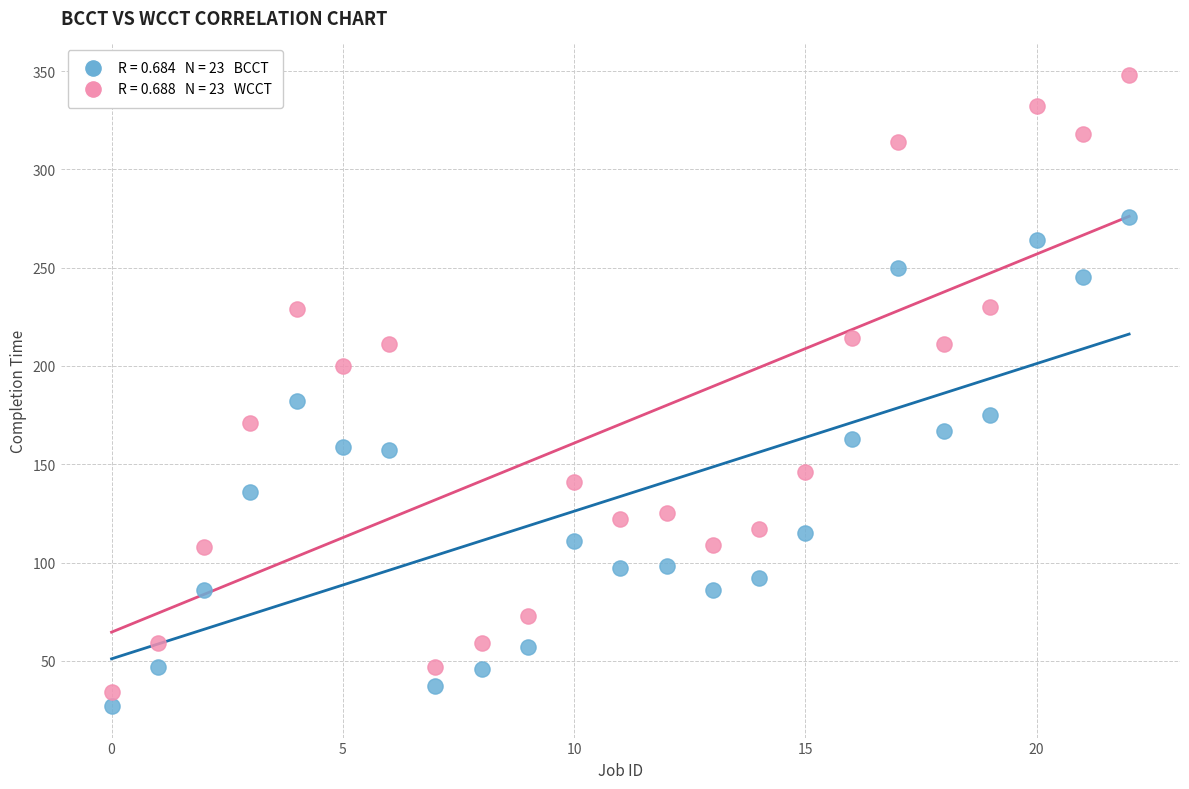

Across all data points, what is the range of Y values (max minus min)?

321